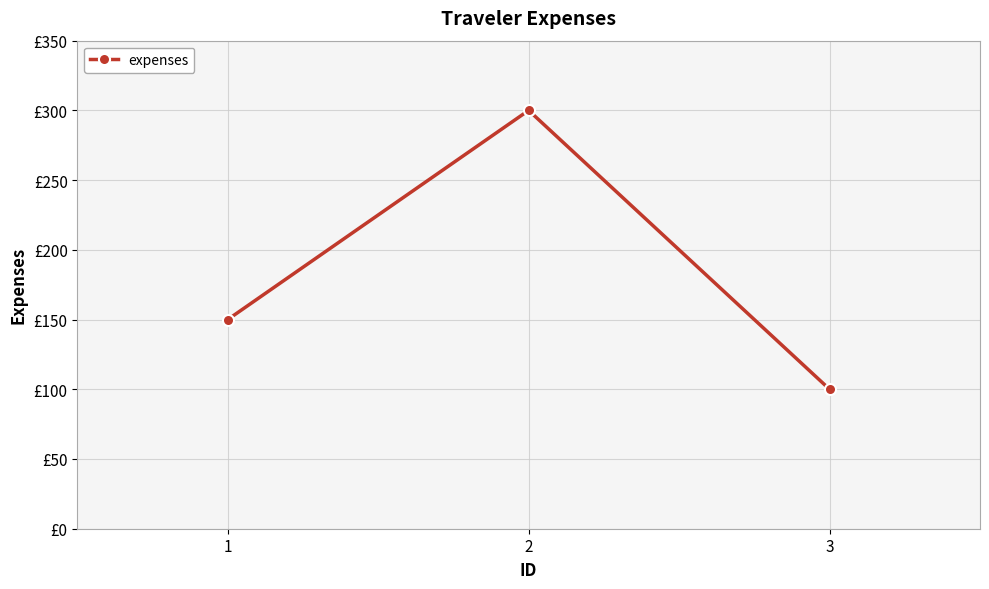

At which category does the chart reach its minimum across all series?

3